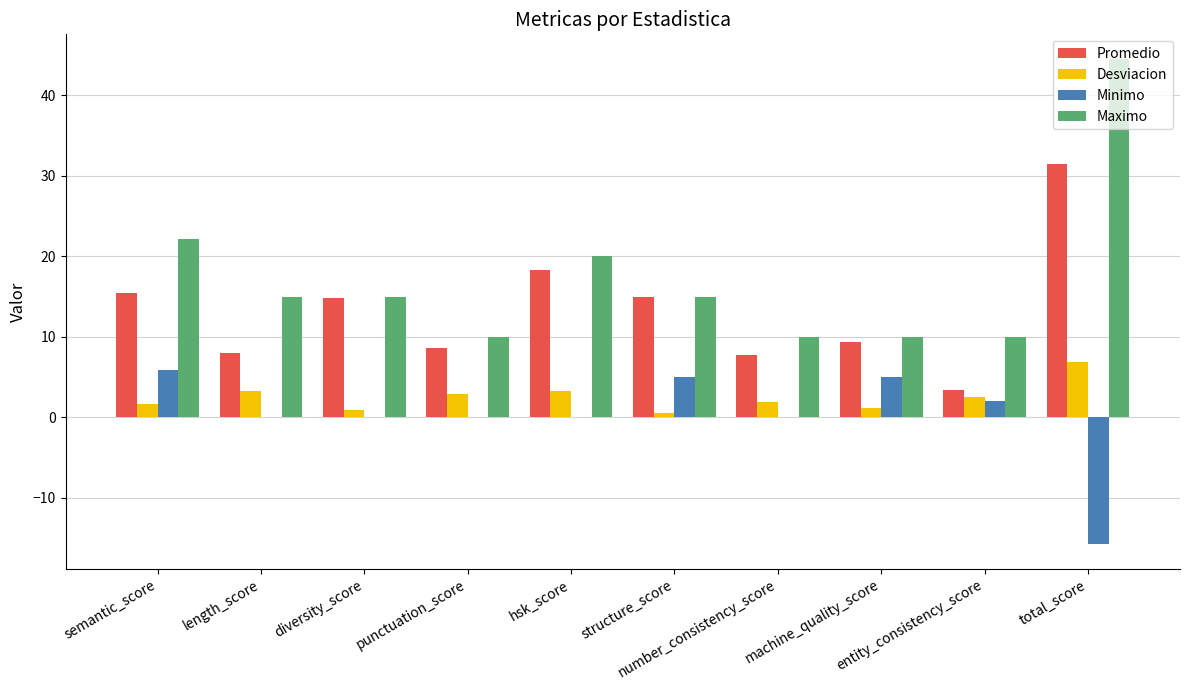

At which category is the sum across all series the highest?

total_score